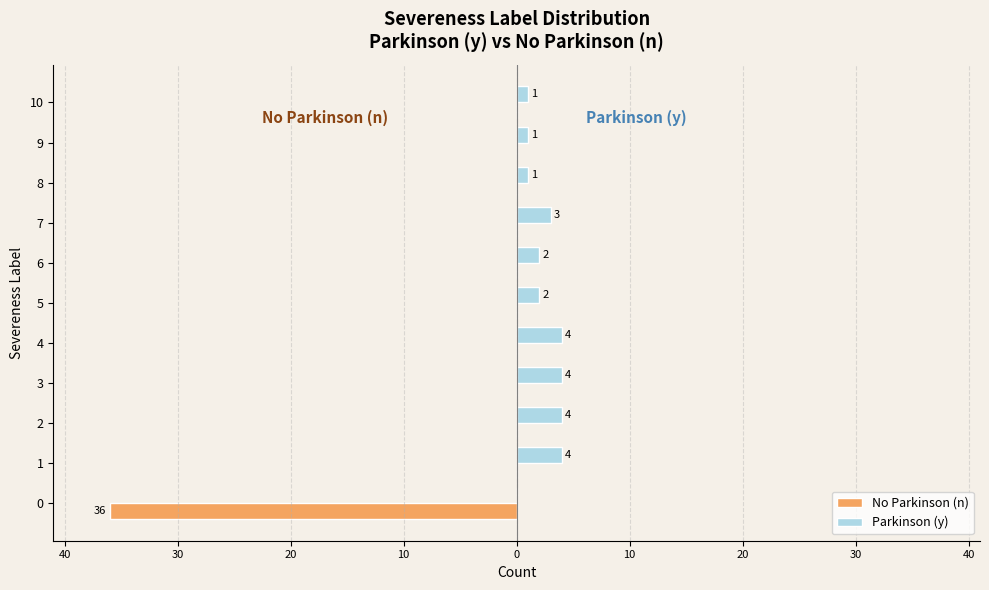

What are all the series names shown in the legend?

No Parkinson (n), Parkinson (y)